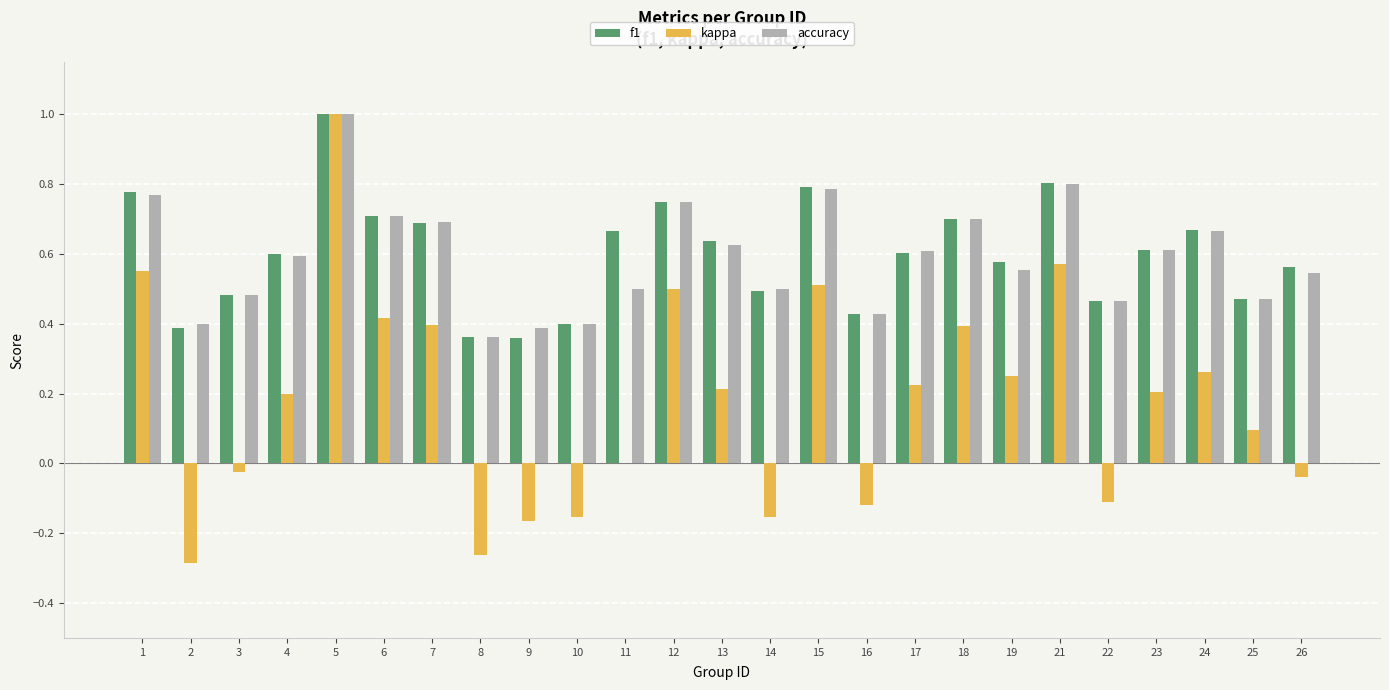

How many categories are shown in the chart?

25